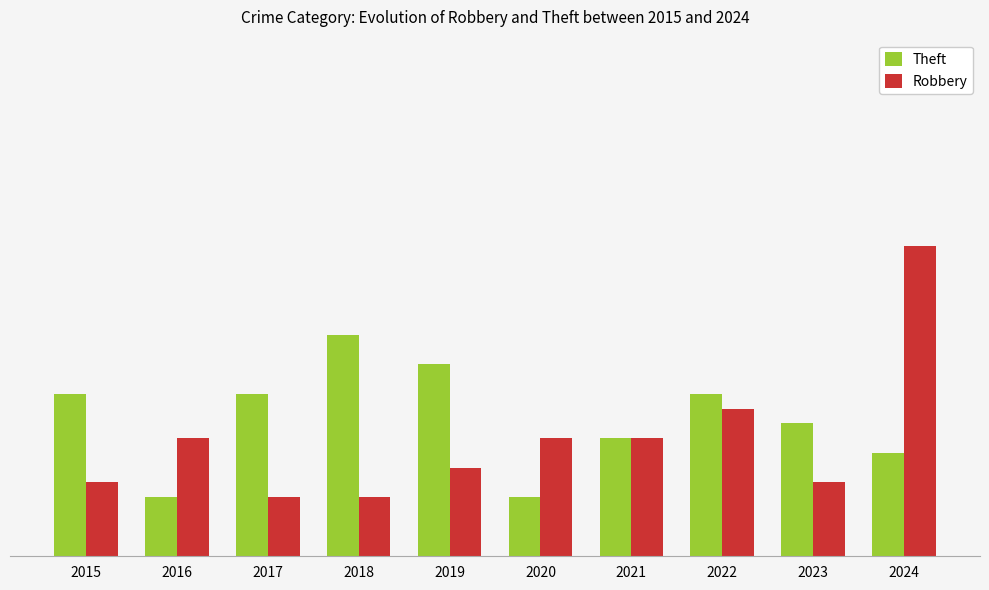

What is the average value of the Theft series?

9